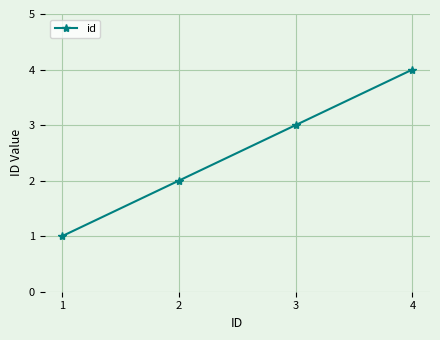

How many lines are shown in the chart?

1